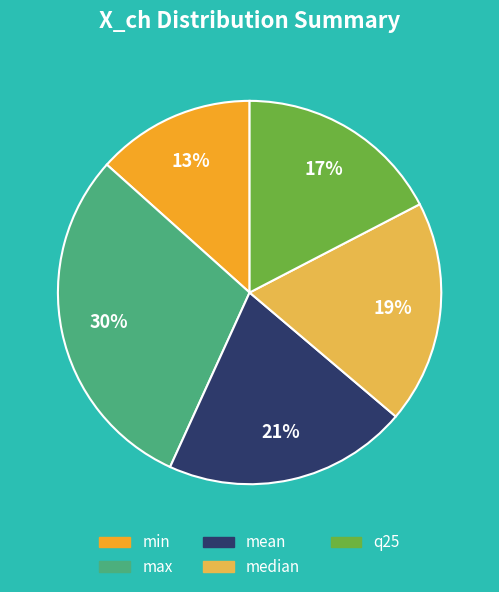

True or false: min accounts for 13% of the total.

True